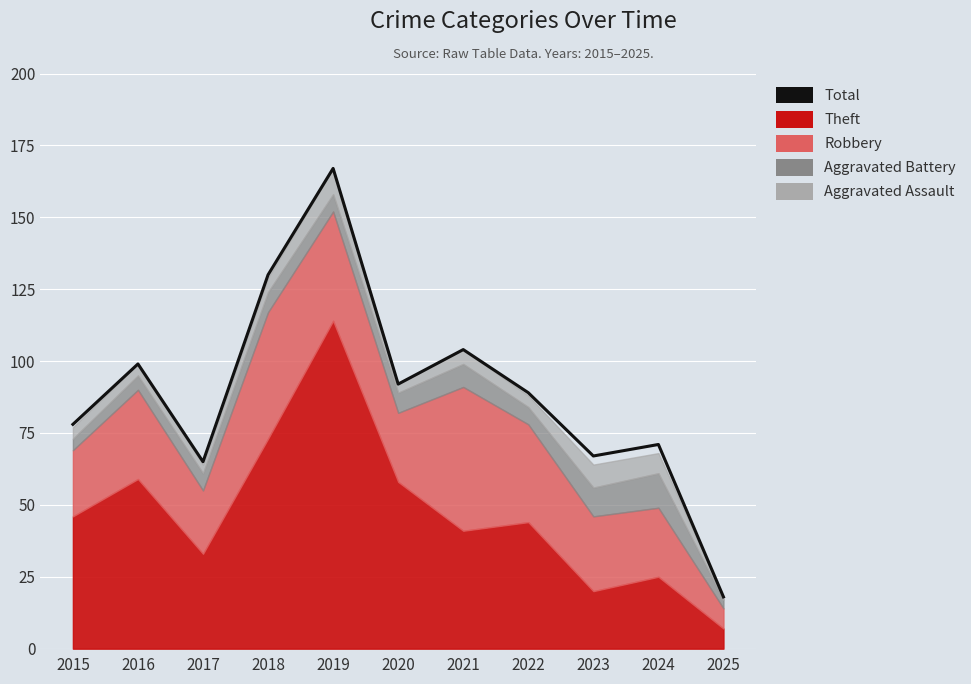

List the labels in order of value, largest first.

2019, 2018, 2021, 2016, 2020, 2022, 2015, 2024, 2023, 2017, 2025